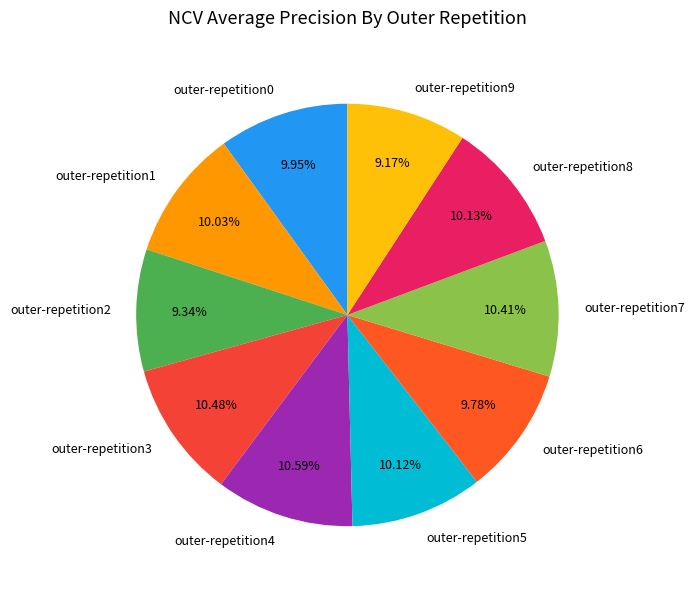

Does outer-repetition4 represent more than half of the total?

No